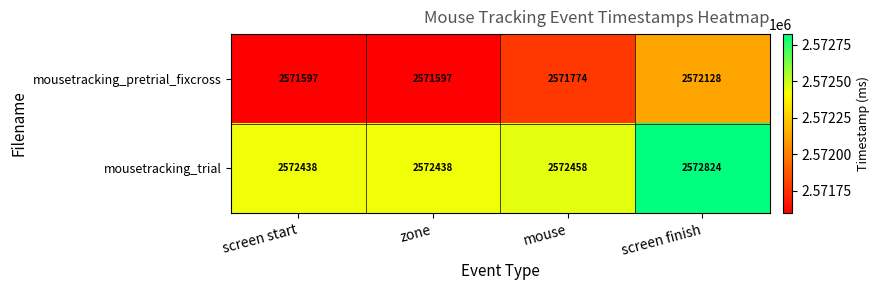

How many series are shown in this chart?

2